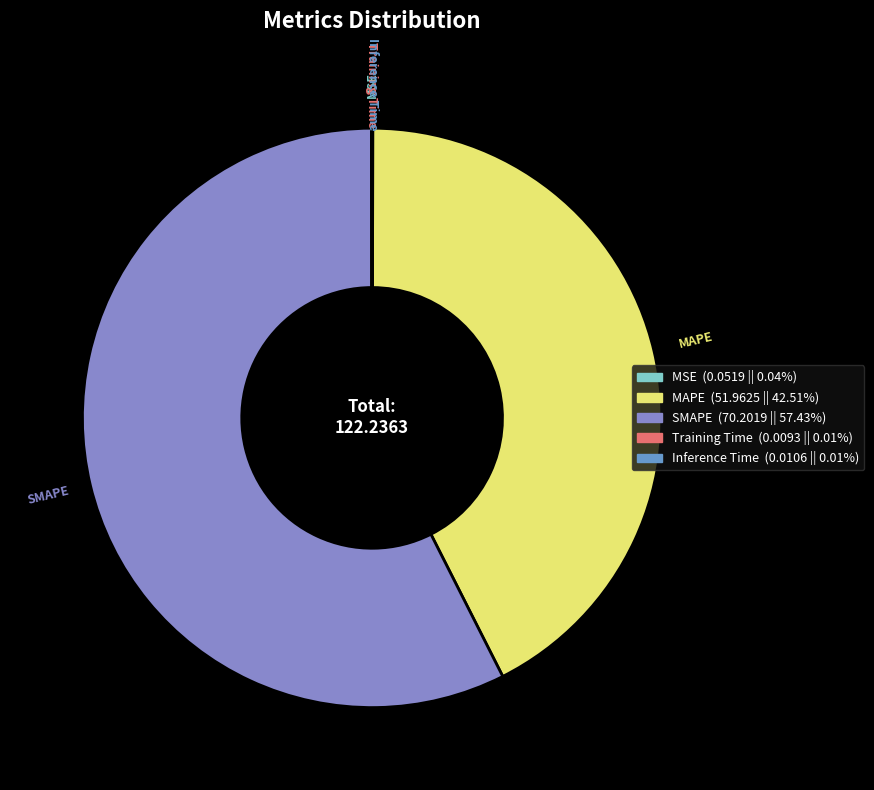

What is the majority slice?

SMAPE